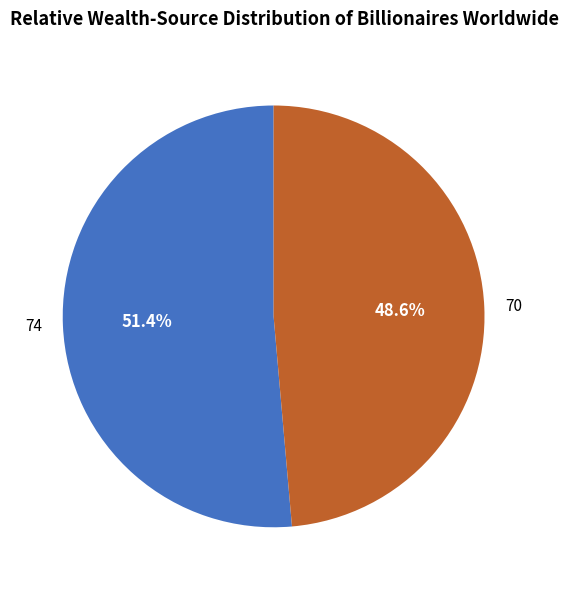

The 70 slice represents 49% of the pie. True or false?

True